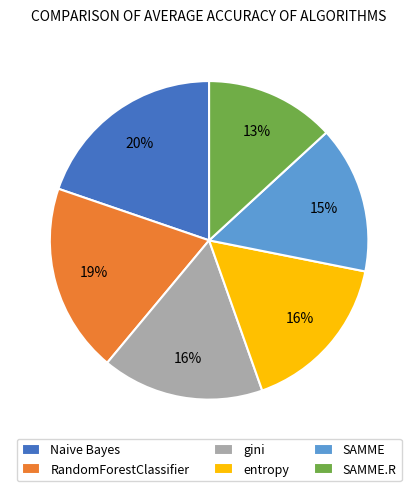

True or false: gini accounts for 16% of the total.

True